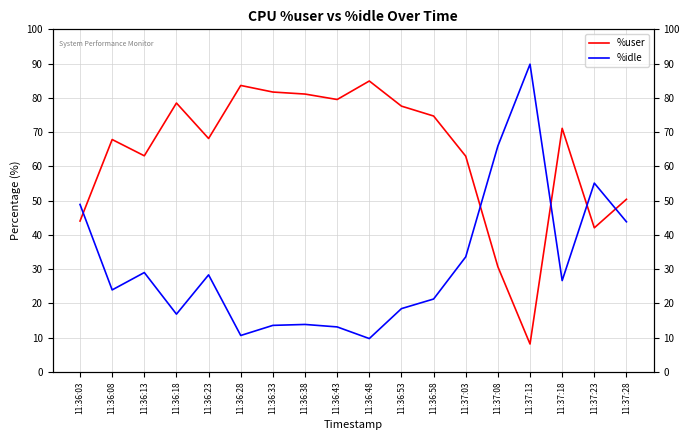

What is the highest value of the %idle series?

89.8